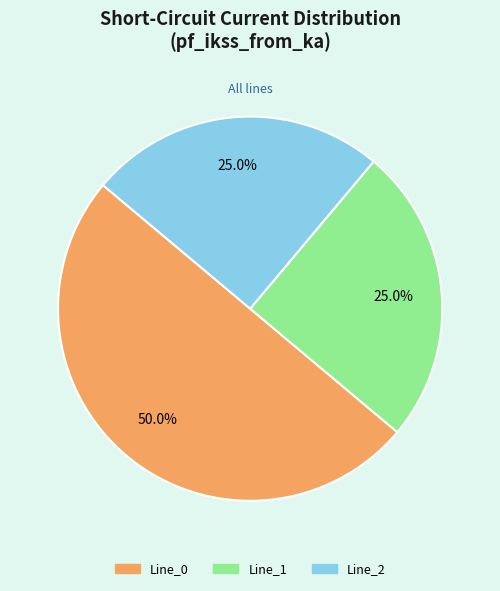

Which category has the biggest portion of the pie?

Line_0